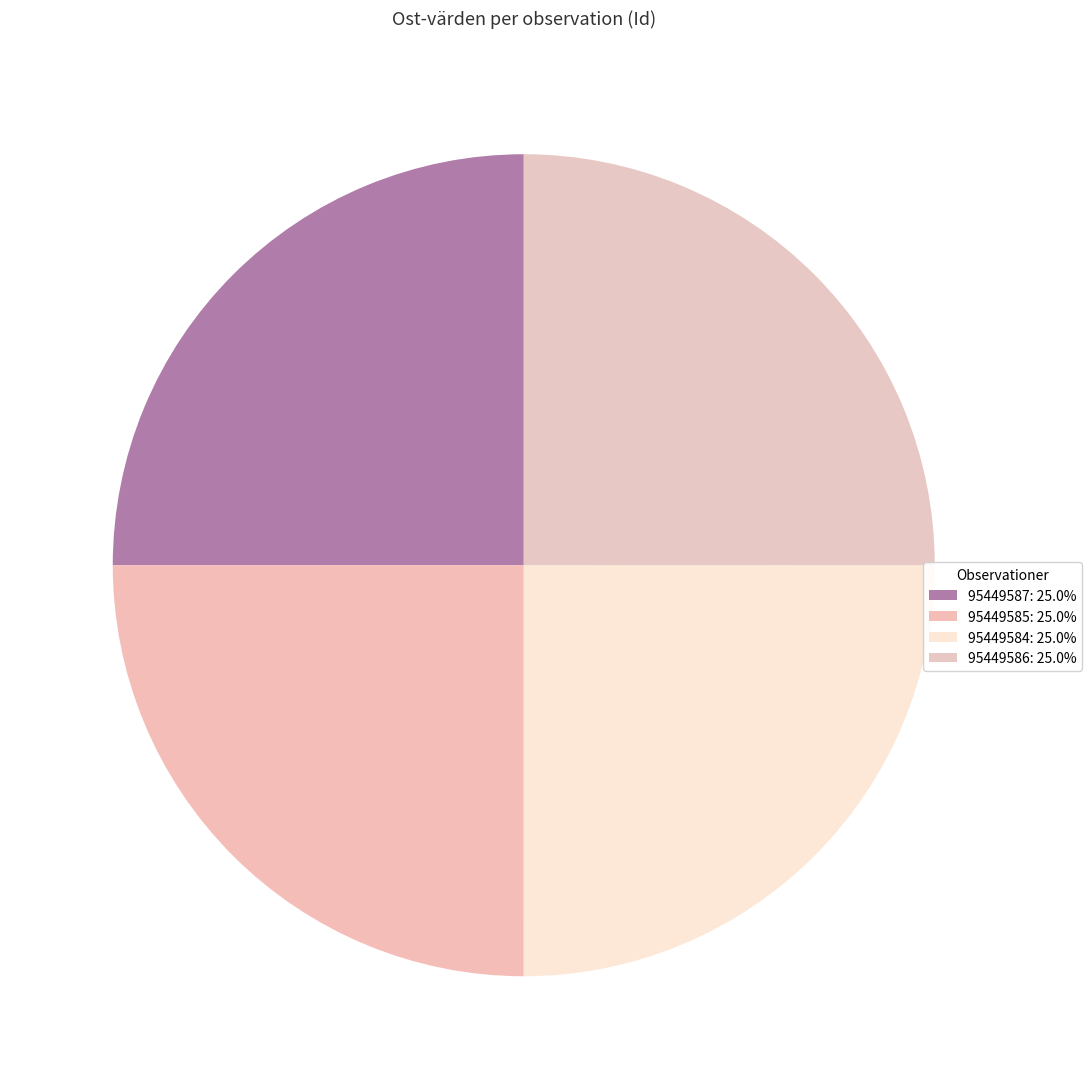

What is the largest slice in the pie chart?

95449586